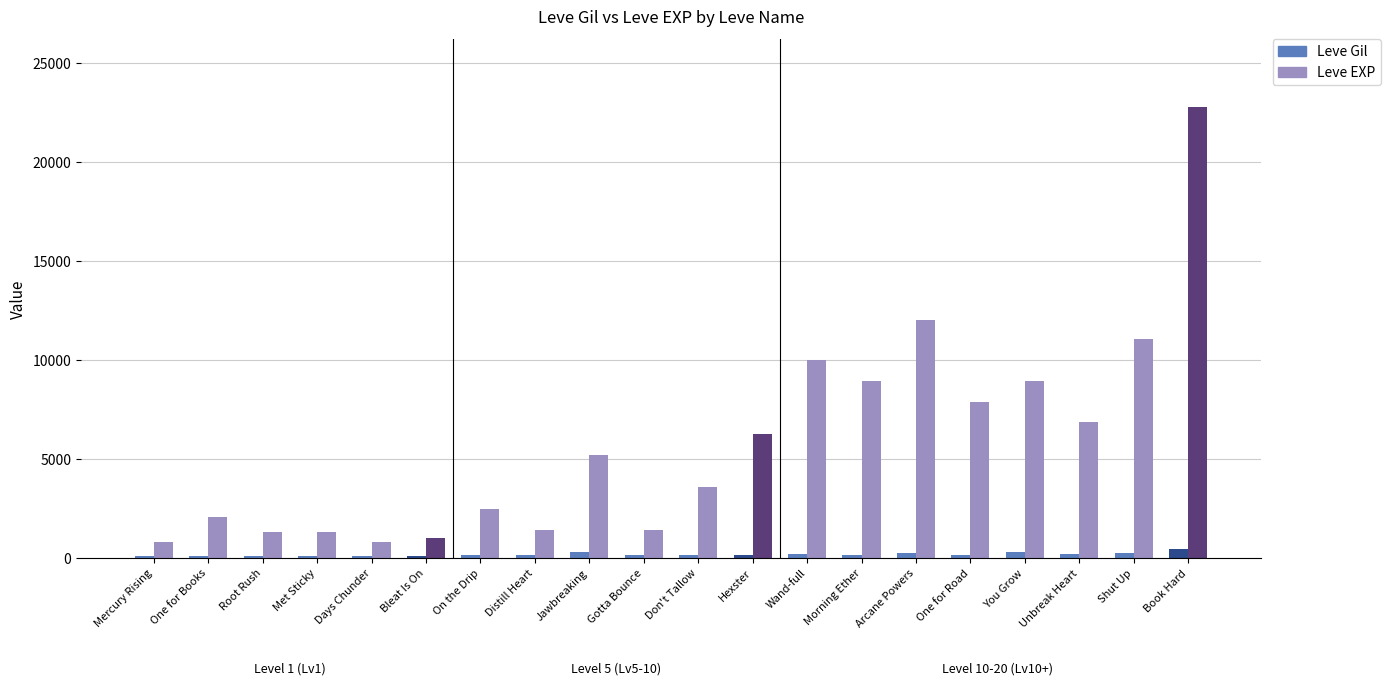

What is the label of the 18th bar from the left?

Unbreak Heart